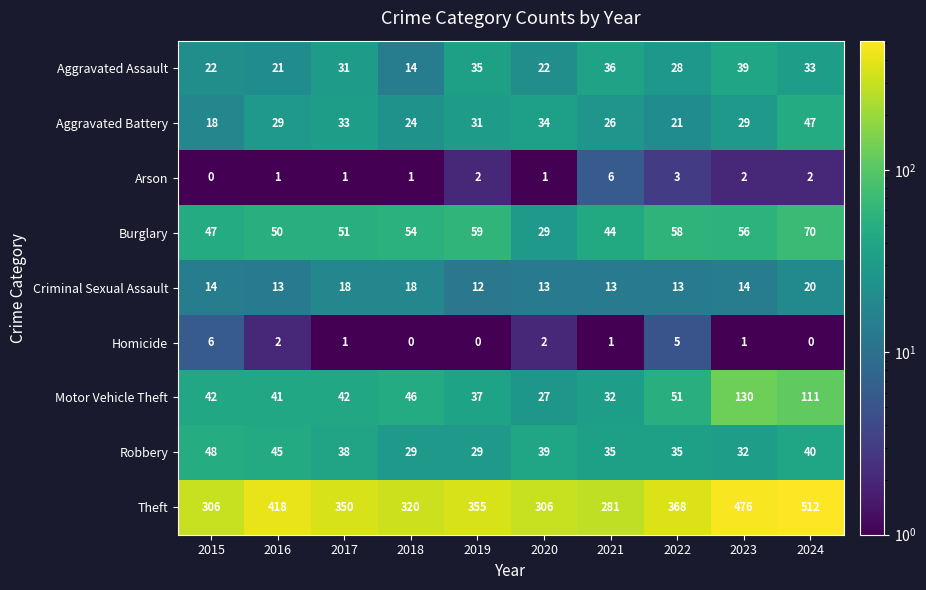

Where does the Theft series first go above 355?

2016